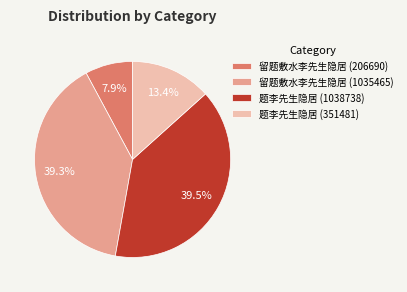

The 题李先生隐居 (1038738) slice represents 48% of the pie. True or false?

False